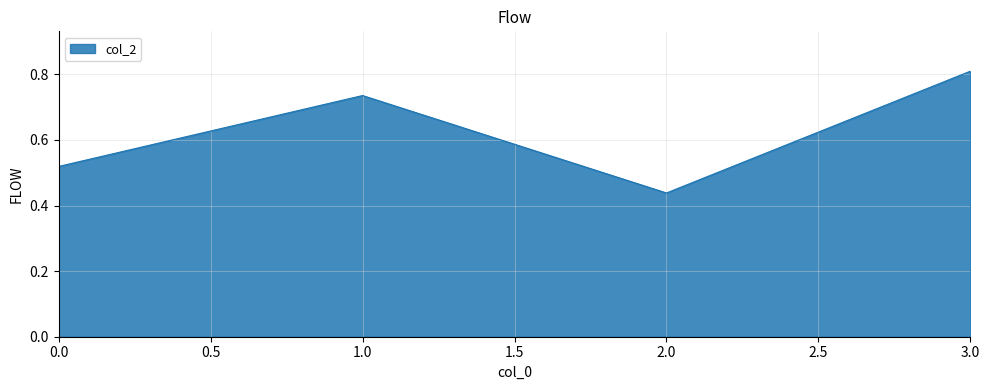

Count the number of categories in the chart.

4